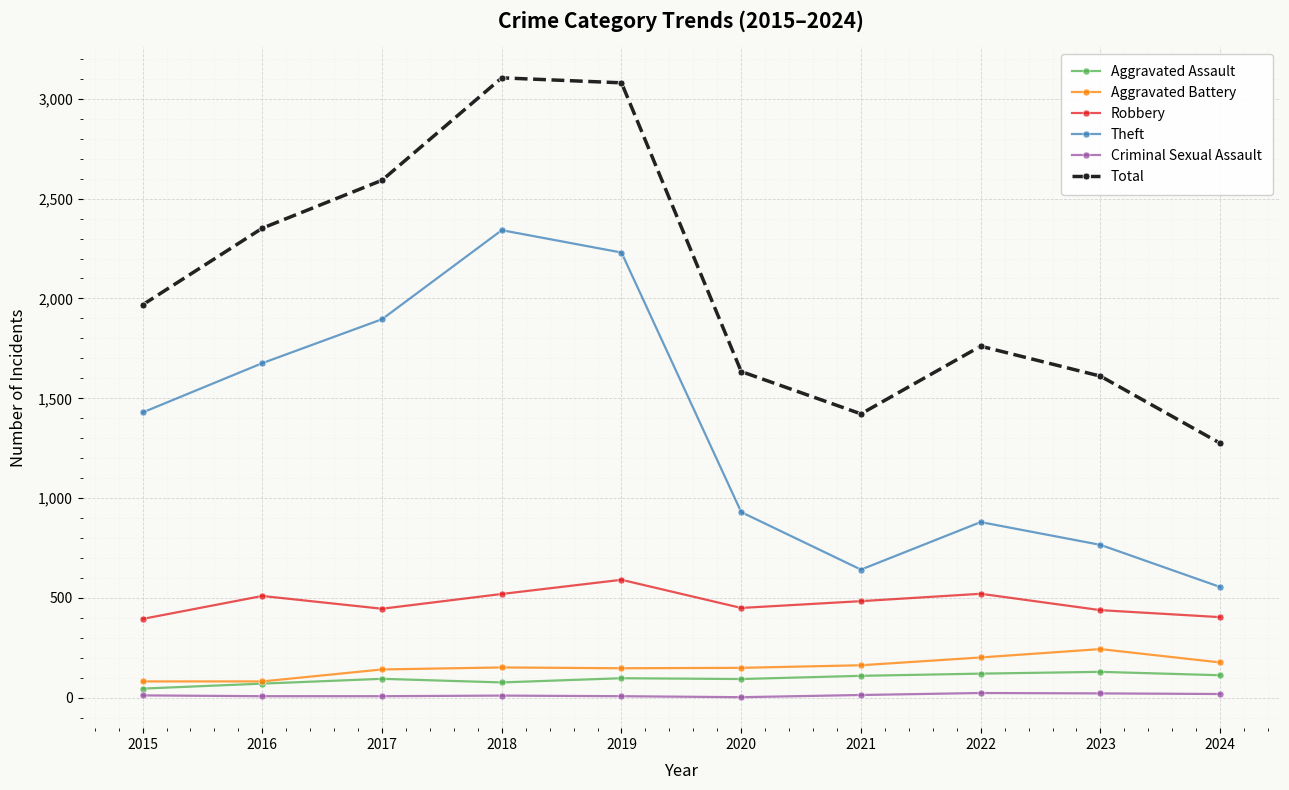

What is the greatest value displayed?

3105